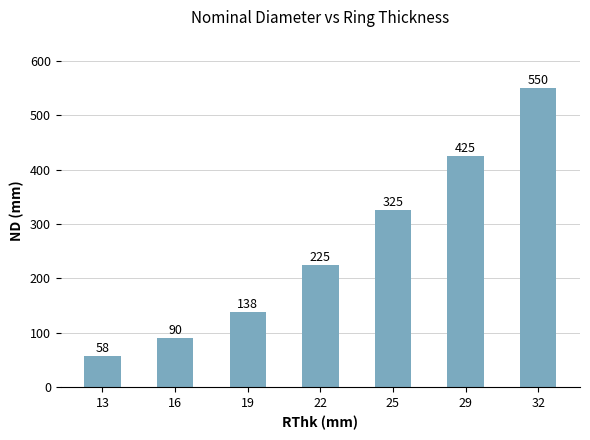

What is the sum of all values?

1810.0